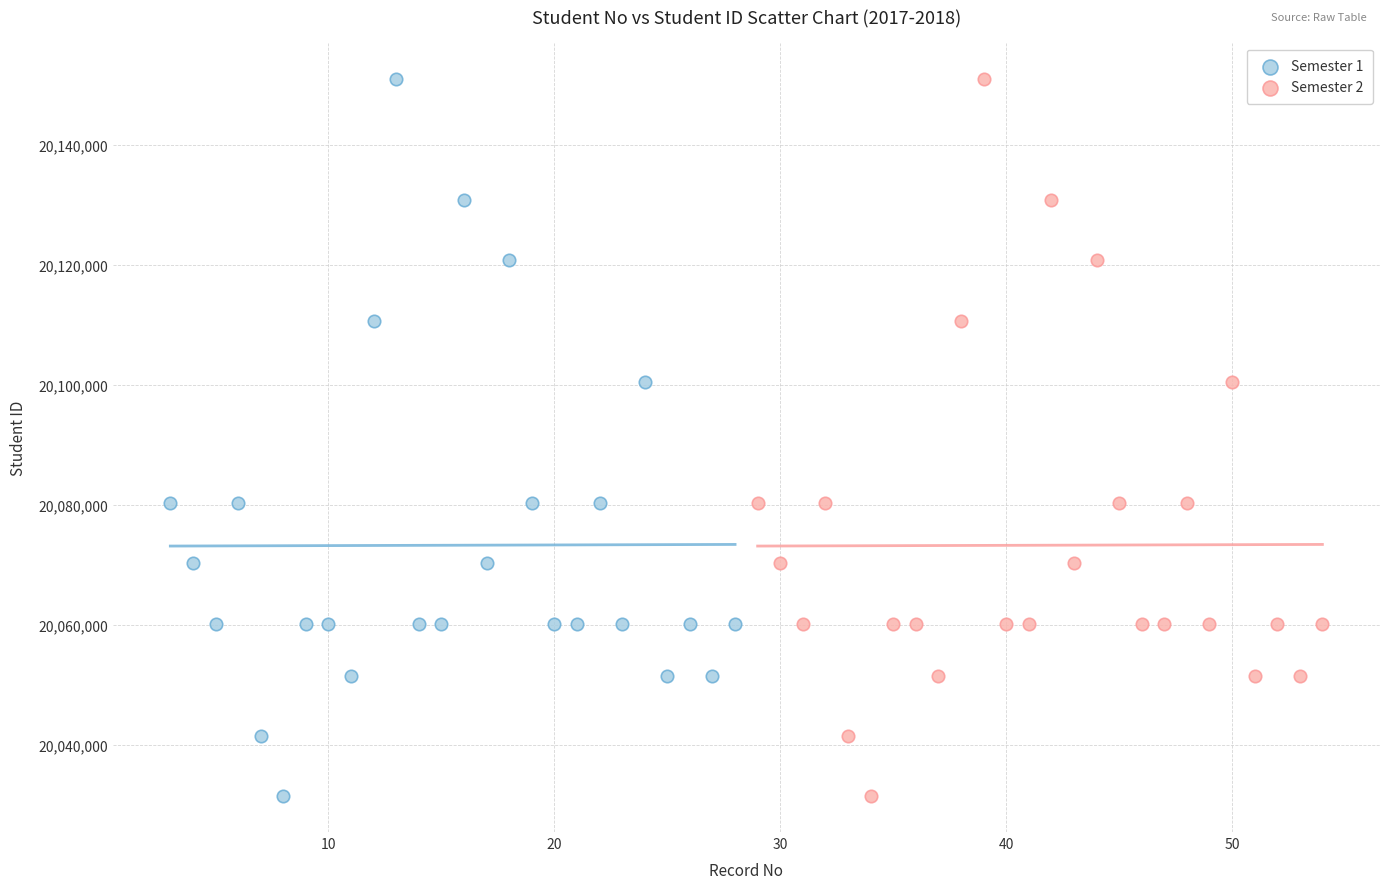

What are all the series names shown in the legend?

Semester 1, Semester 2